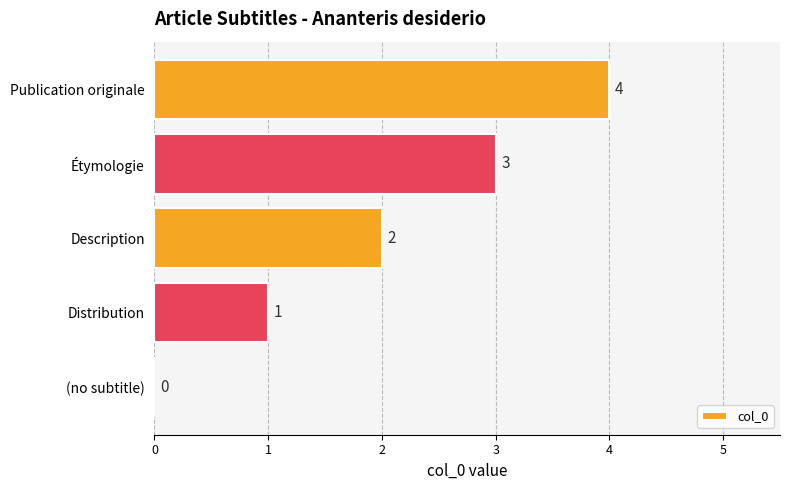

Count the number of categories in the chart.

5